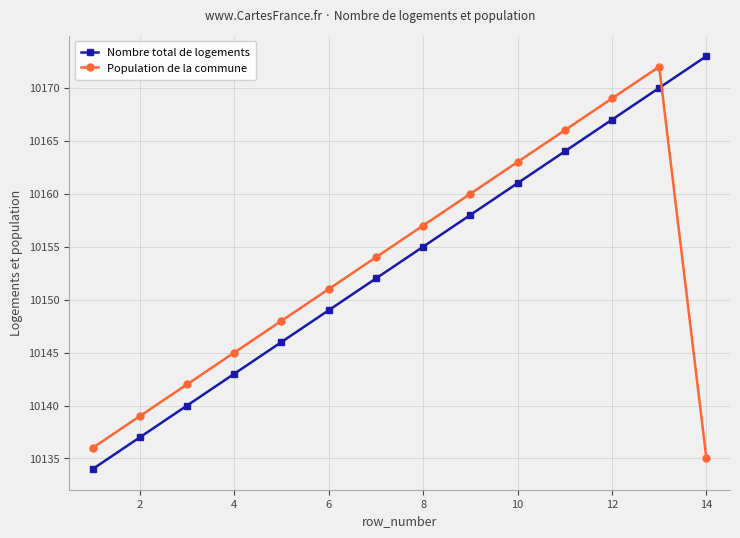

How many lines are shown in the chart?

2